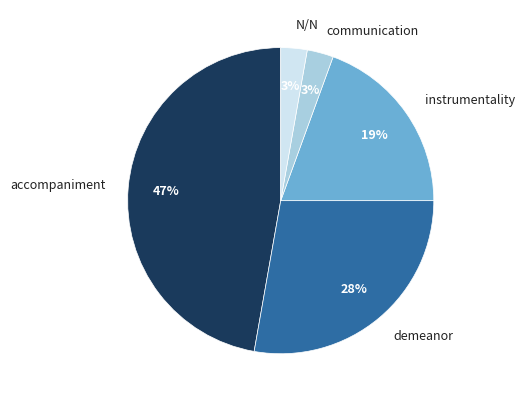

Is the sum of accompaniment and demeanor greater than half?

Yes